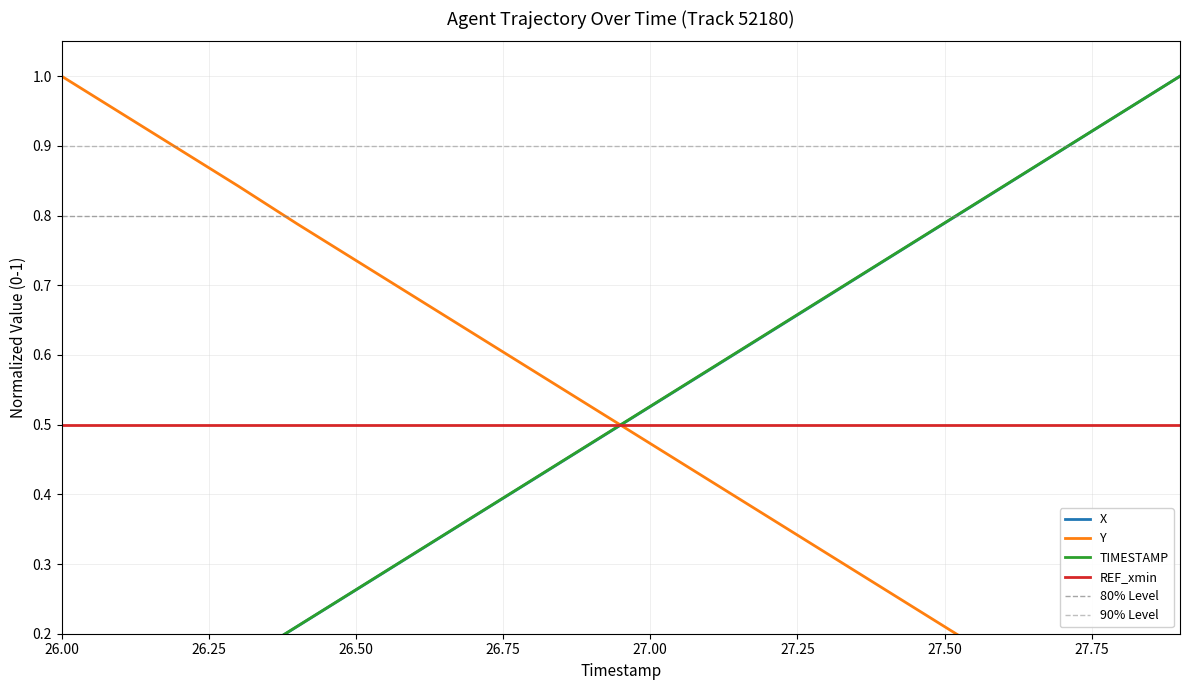

What position from the right is 26.5?

15